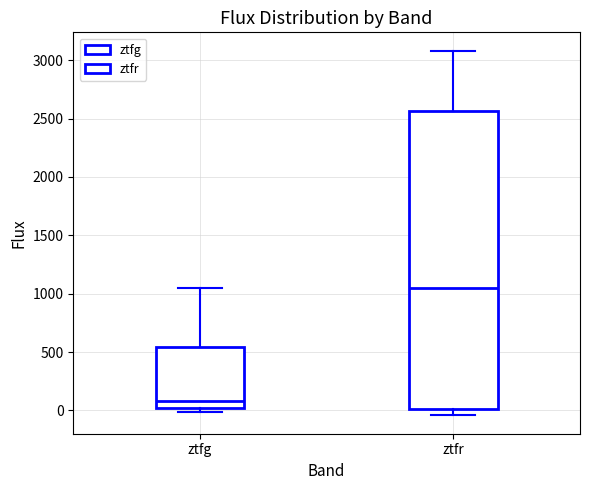

Which box has the highest median line?

ztfr